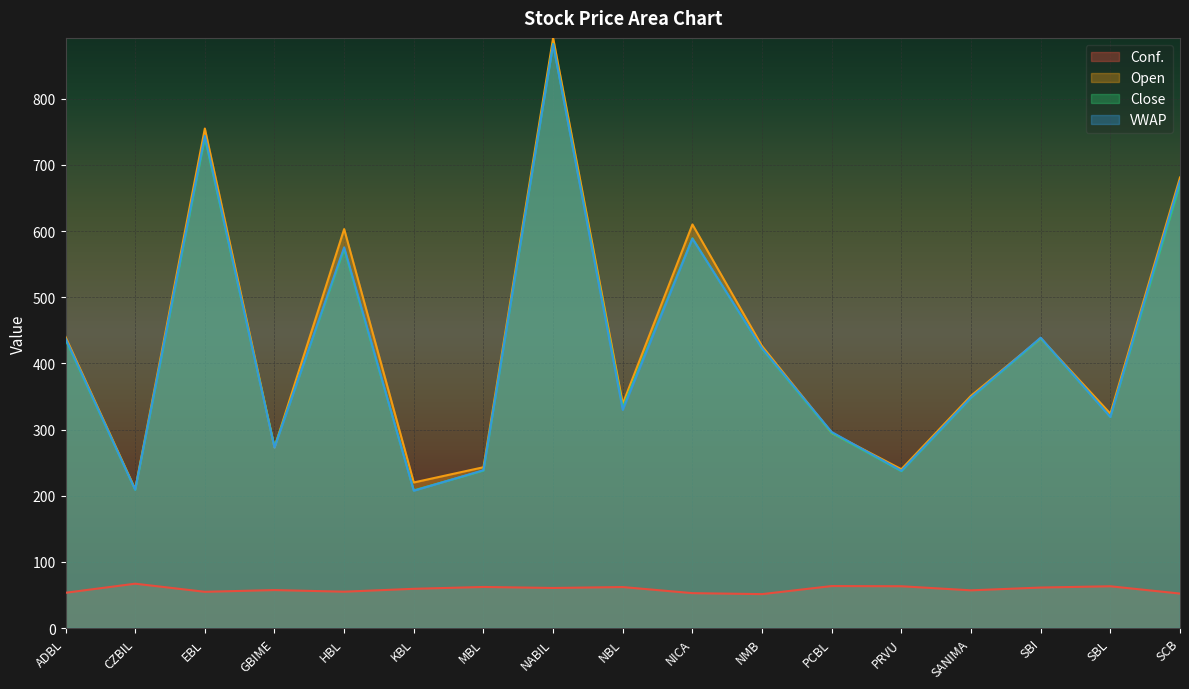

True or false: Conf. and Open intersect in this chart.

False